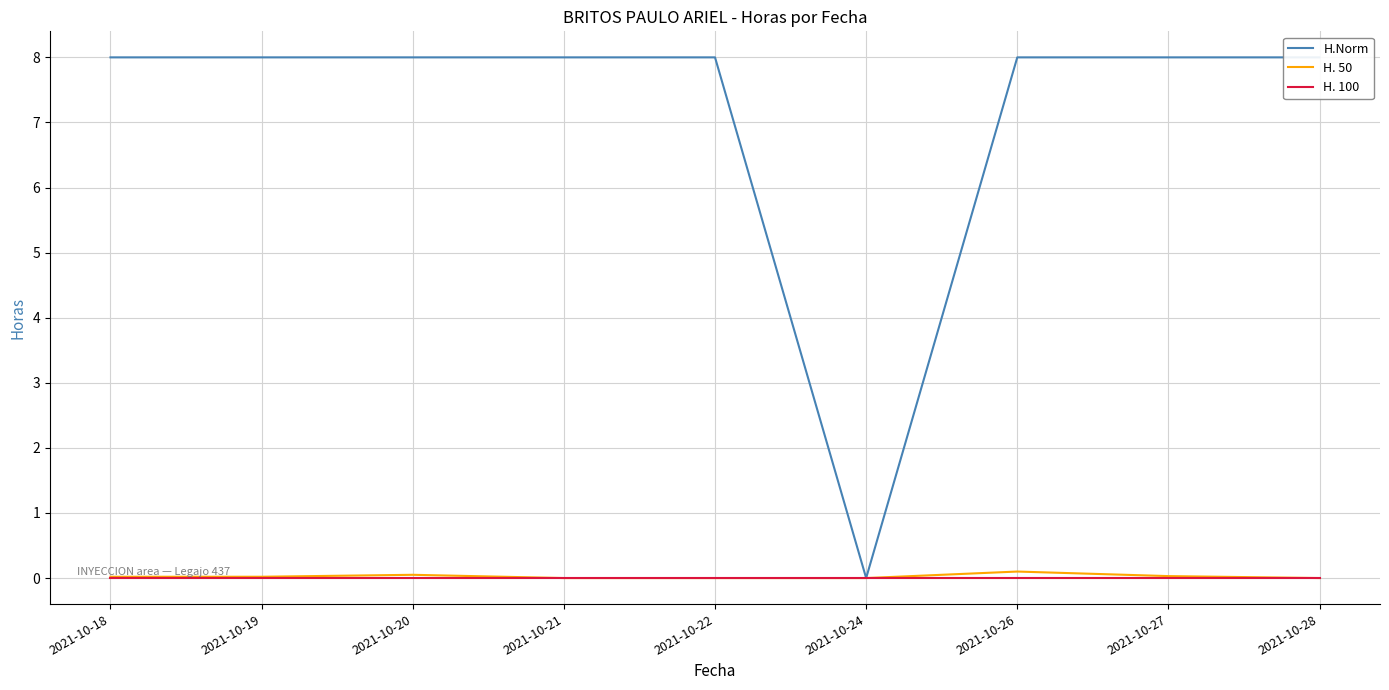

Is the value of H.Norm at 2021-10-26 greater than the value of H. 50 at 2021-10-26?

Yes